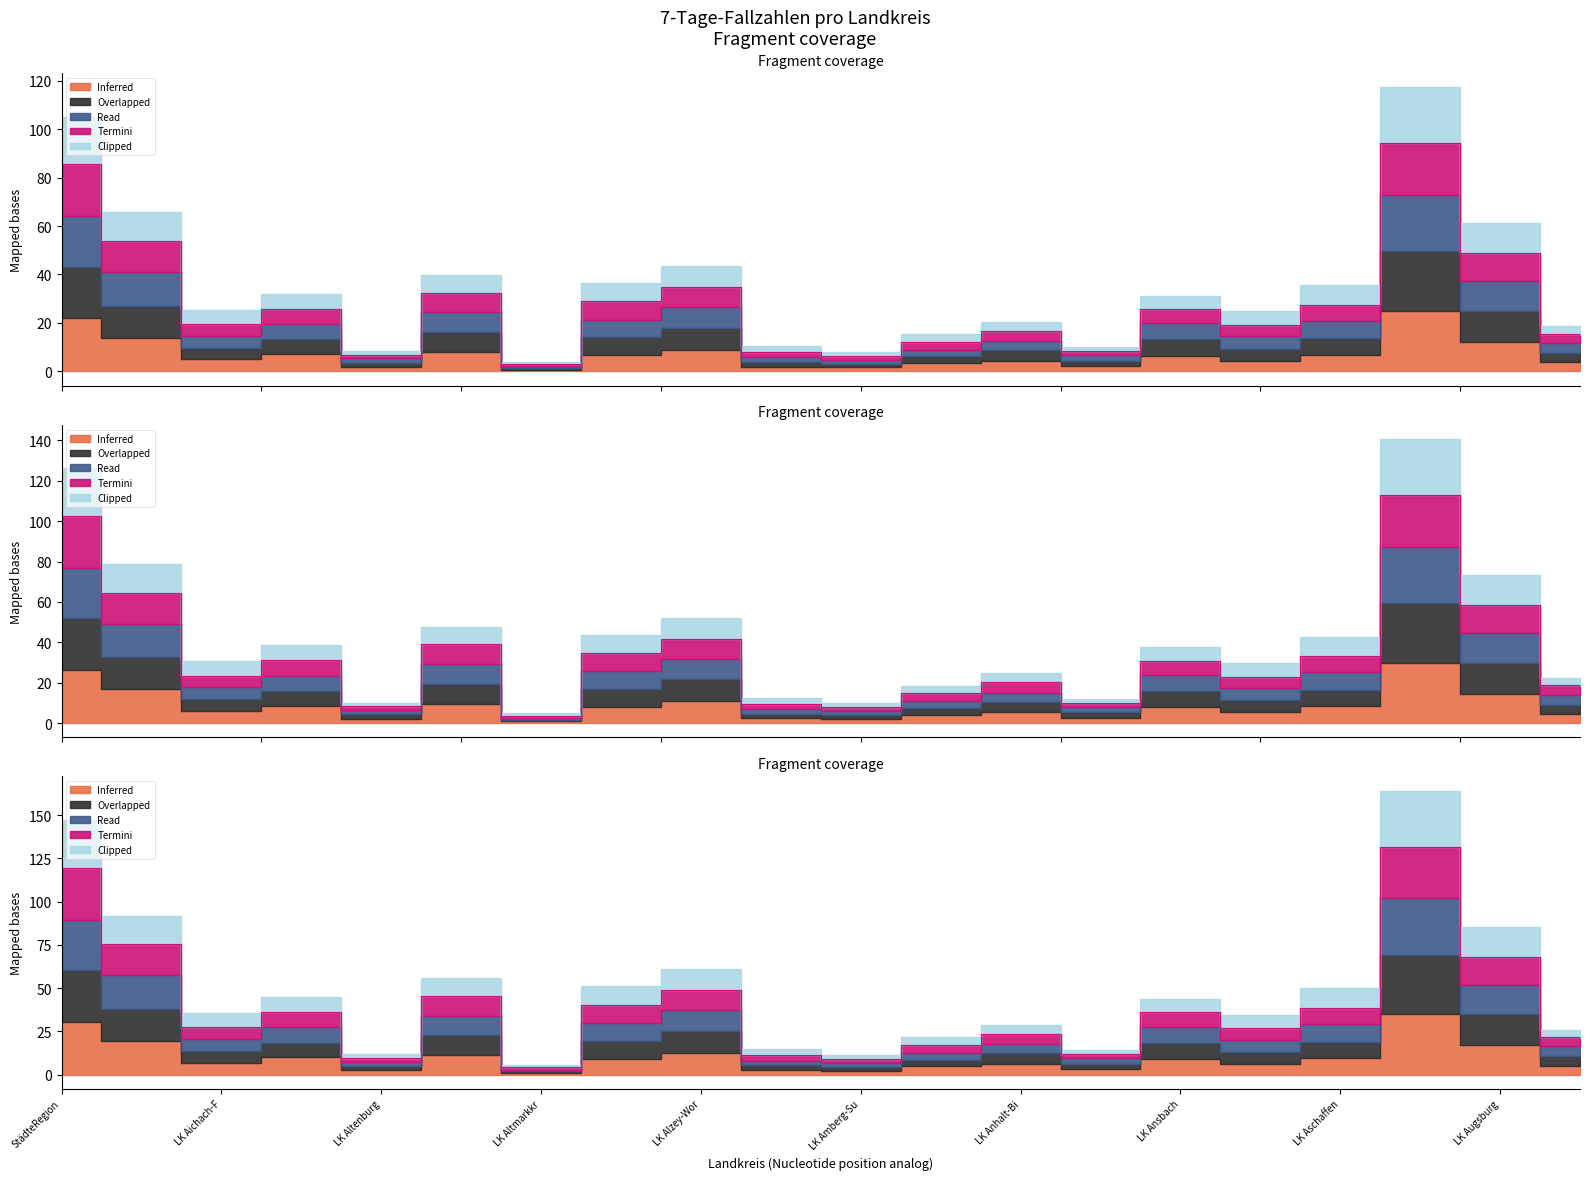

Is it true that Overlapped equals 18.3 at LK Alzey-Wor?

False